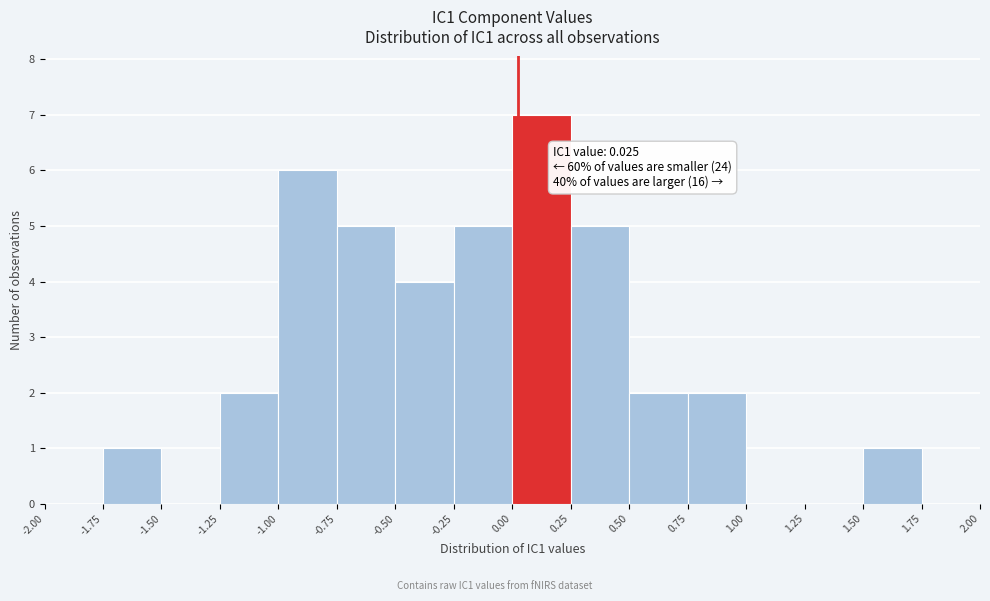

Which range on the x-axis has the tallest bar?

0.00 to 0.25